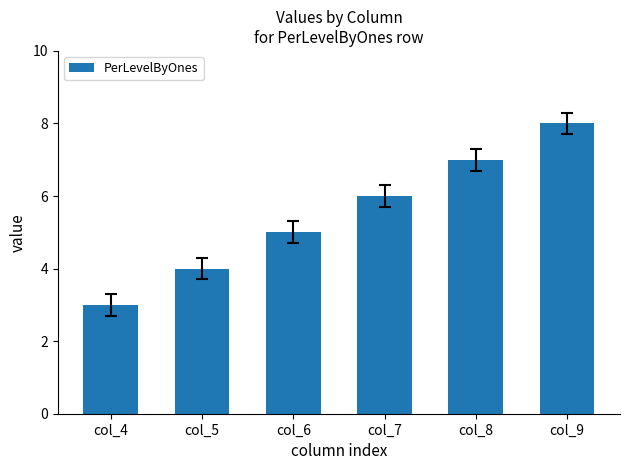

Reading right to left, what are all the values shown in this chart?

col_9=8	col_8=7	col_7=6	col_6=5	col_5=4	col_4=3